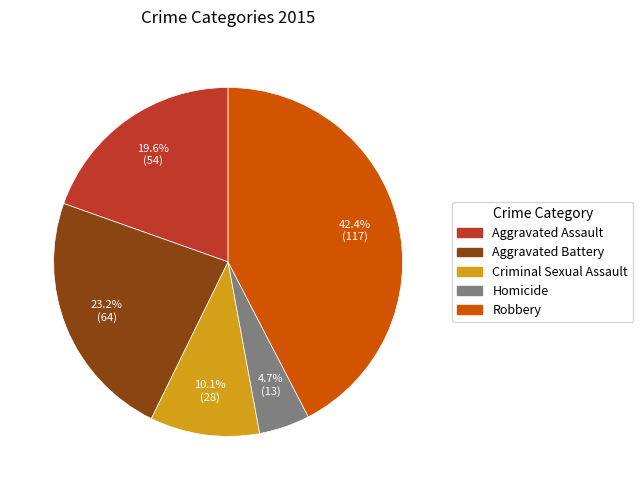

To the nearest percent, what is the combined percentage of Aggravated Assault and Homicide?

24%